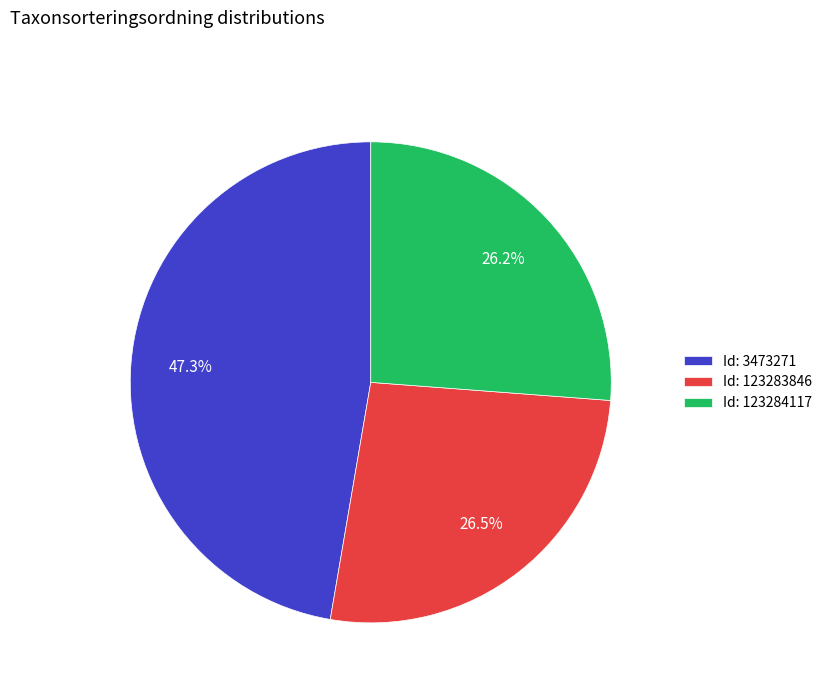

How many slices are in this pie chart?

3